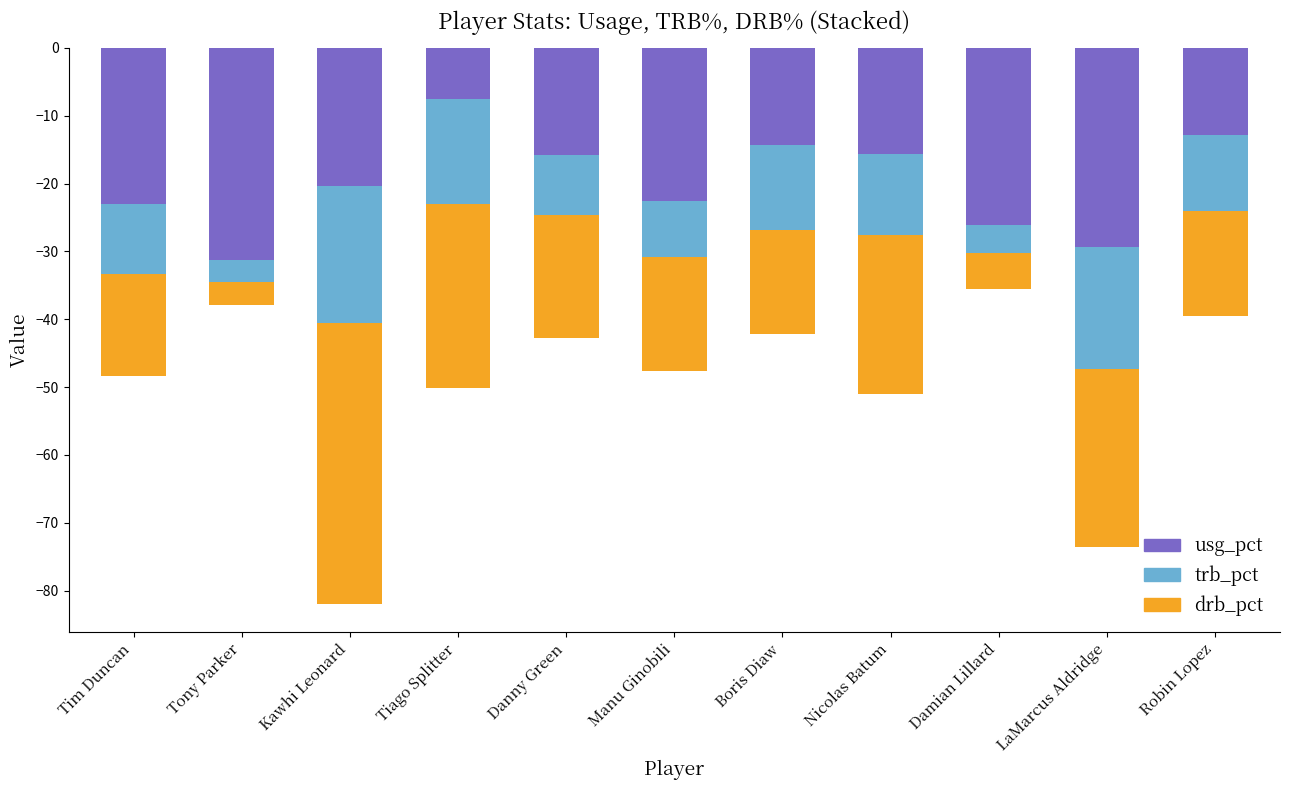

Does the chart contain any negative values?

Yes